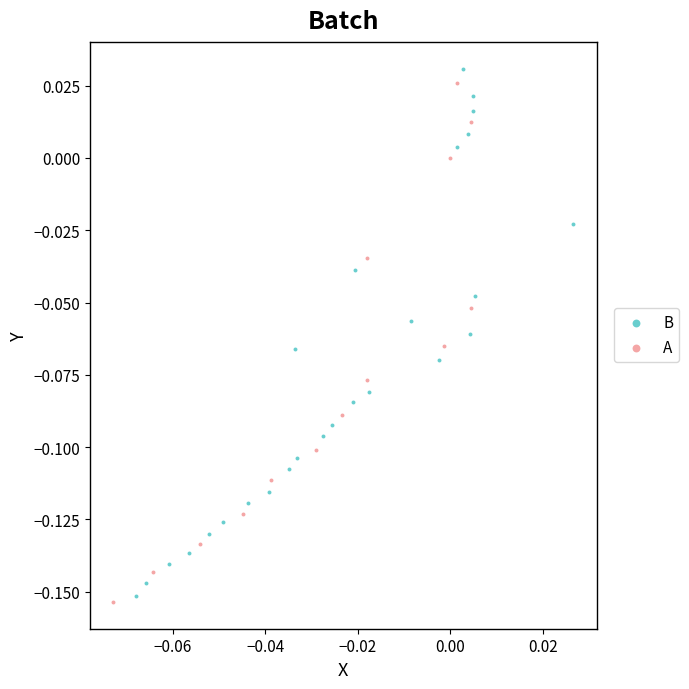

What are all the series names shown in the legend?

B, A